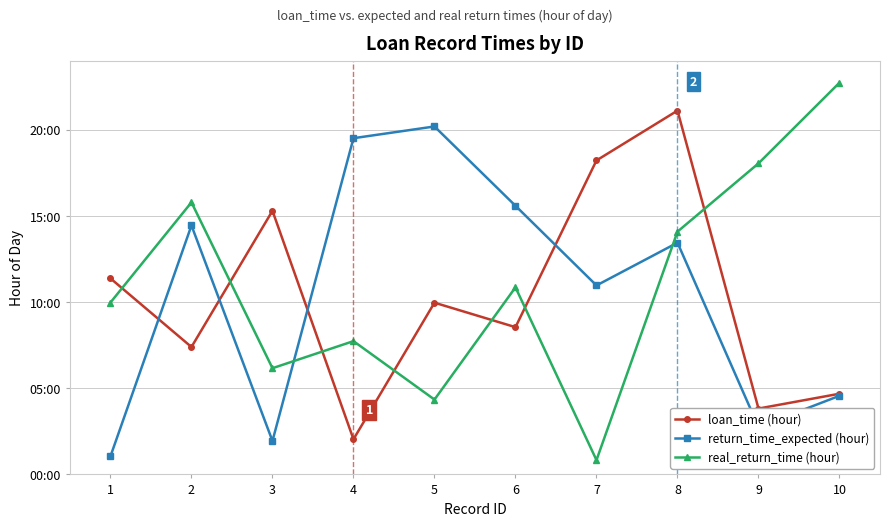

Rank the series at 9 from highest to lowest value.

real_return_time (hour), loan_time (hour), return_time_expected (hour)